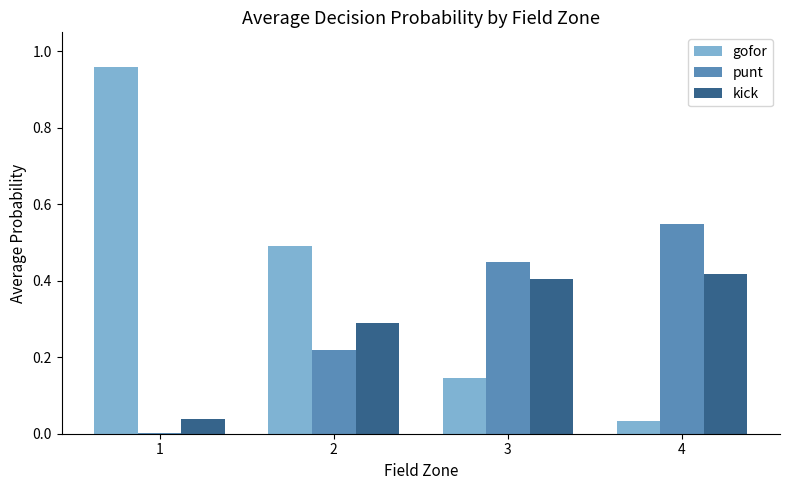

Between 1 and 3, which series saw the biggest shift?

gofor